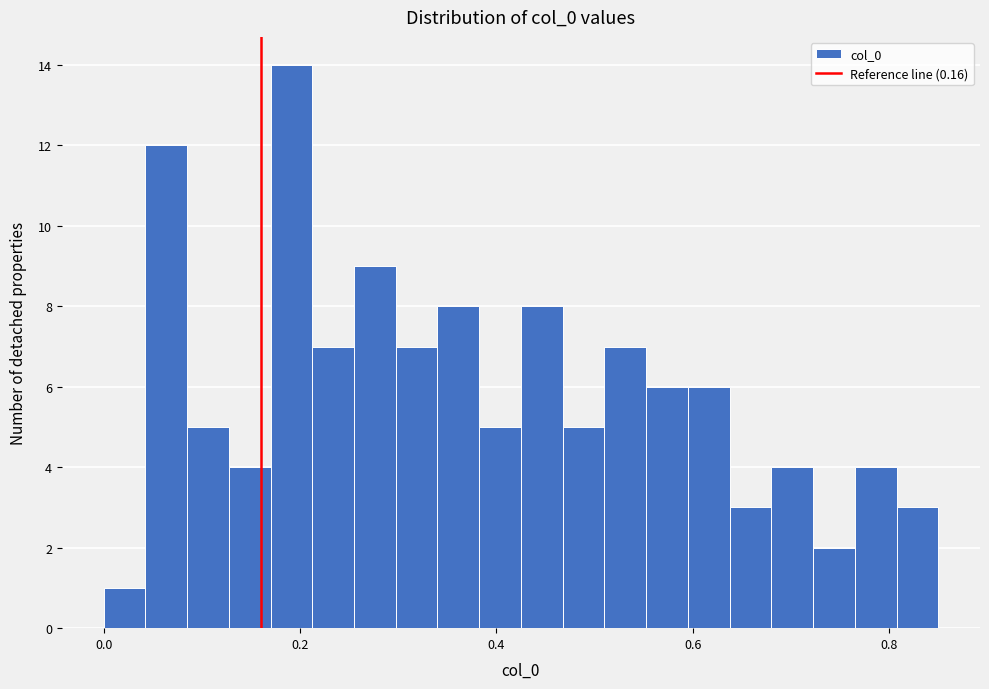

Read against the x-axis, roughly where is the centre of the tallest bar?

0.20